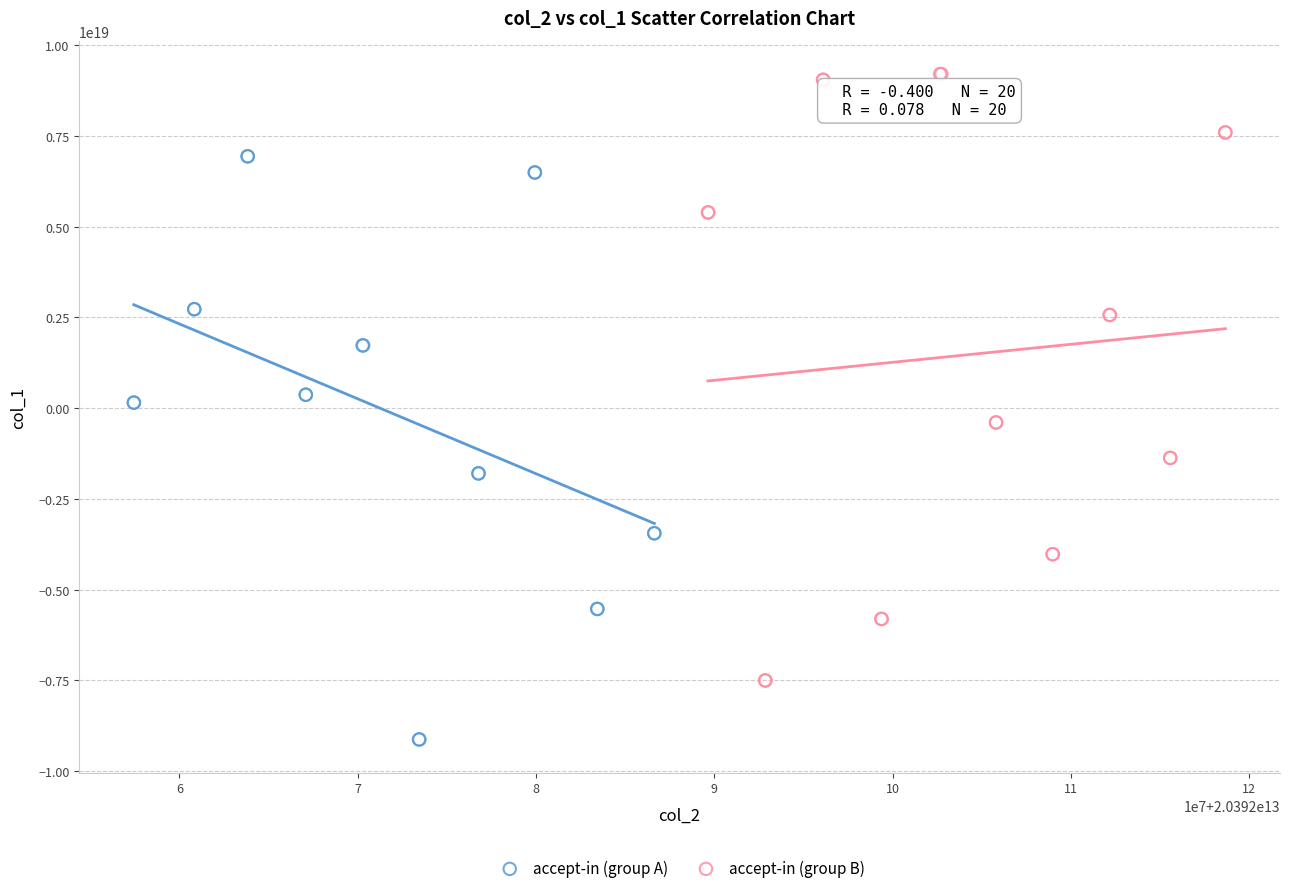

Which series contains the lowest Y value?

accept-in (group A)